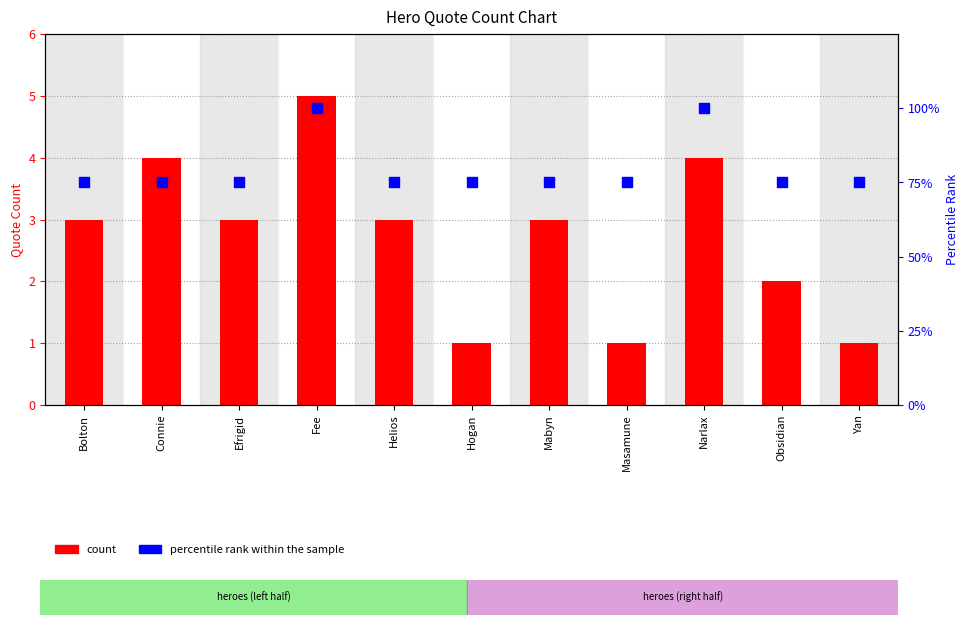

At which category is the sum across all series the highest?

Fee